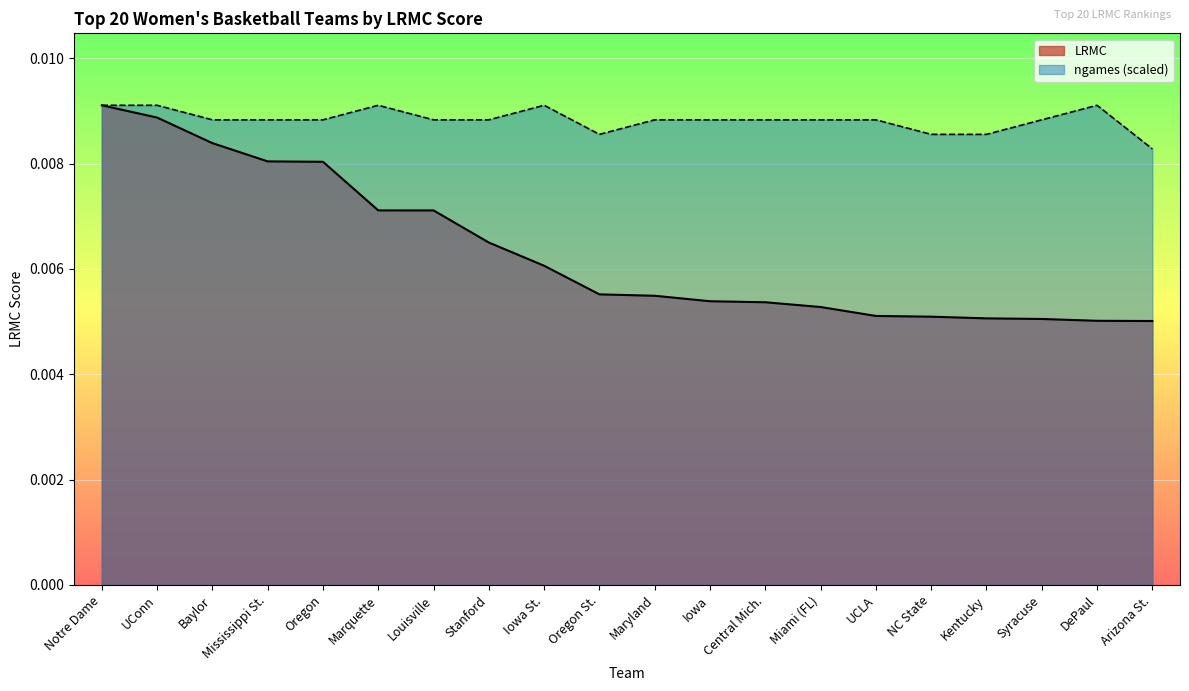

What is the label of the 6th point from the right?

UCLA